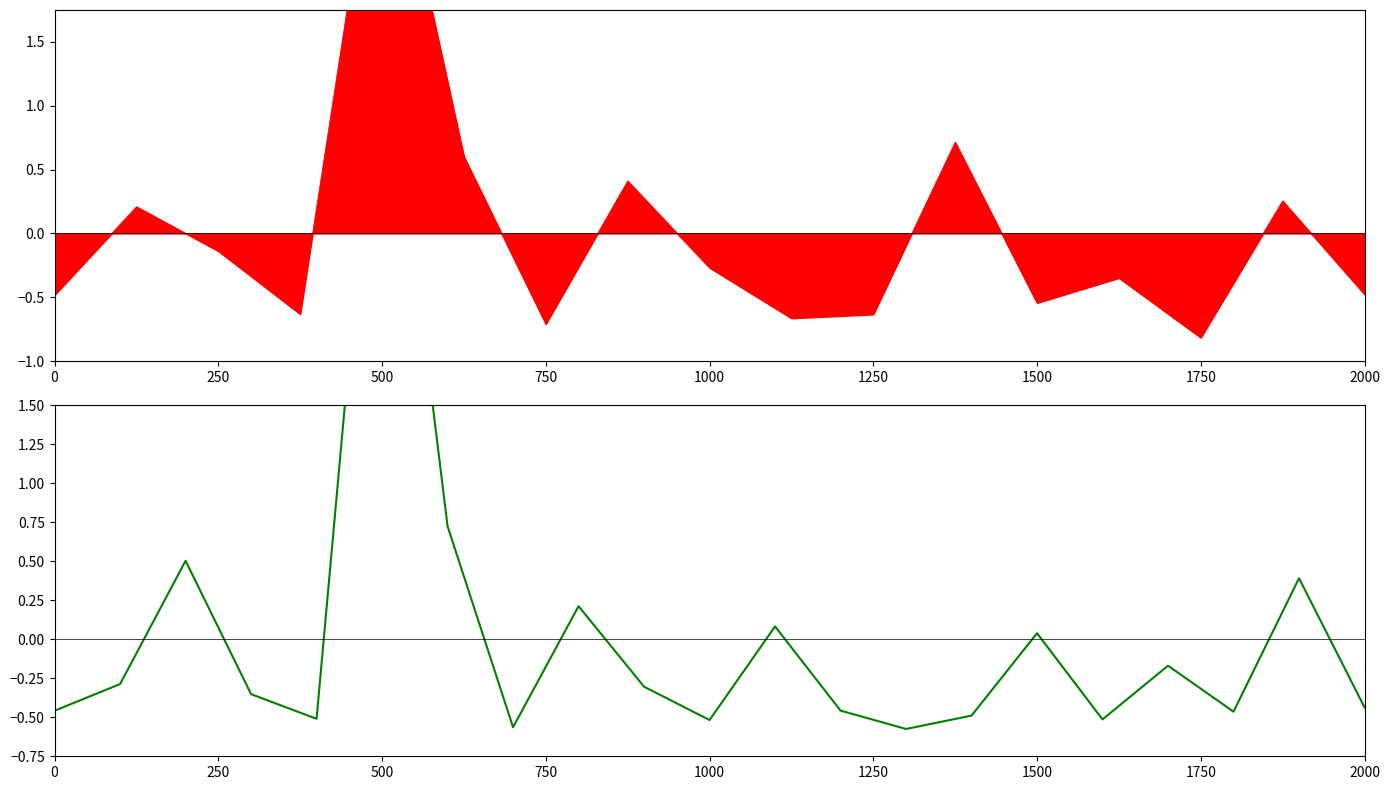

What is the difference between the second highest and minimum values?

1.3